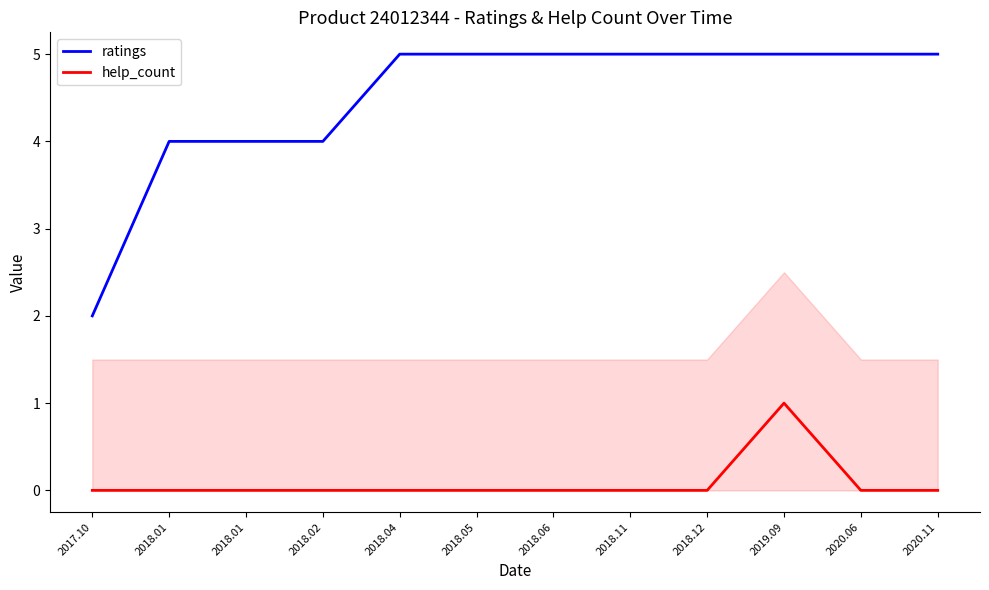

Which series has the largest total across all categories?

ratings